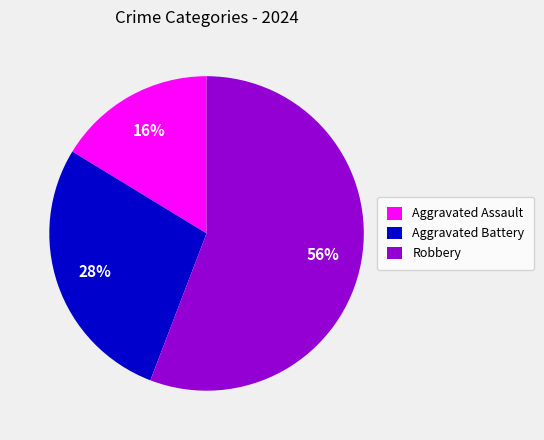

Rank the categories by value from lowest to highest.

Aggravated Assault, Aggravated Battery, Robbery